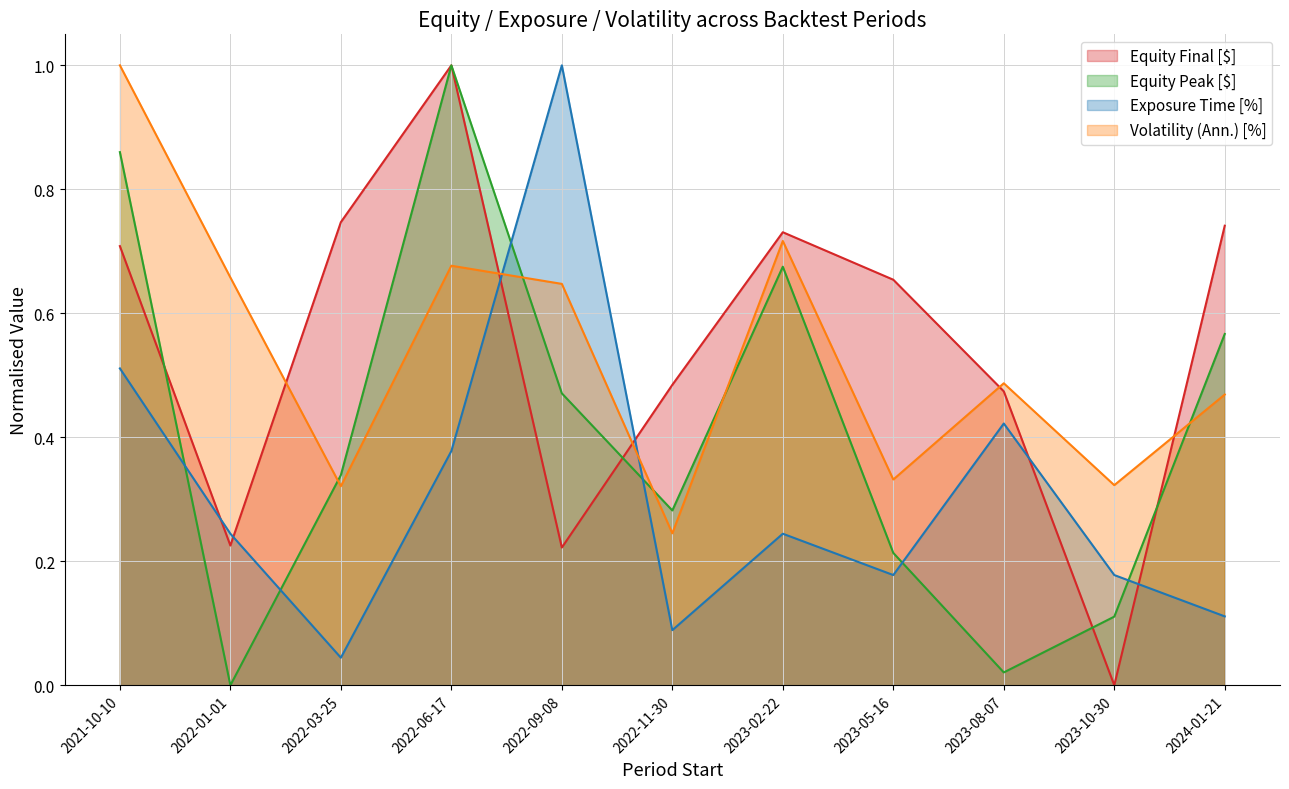

In Volatility (Ann.) [%], how many points are lower than both neighbors (excluding endpoints)?

4